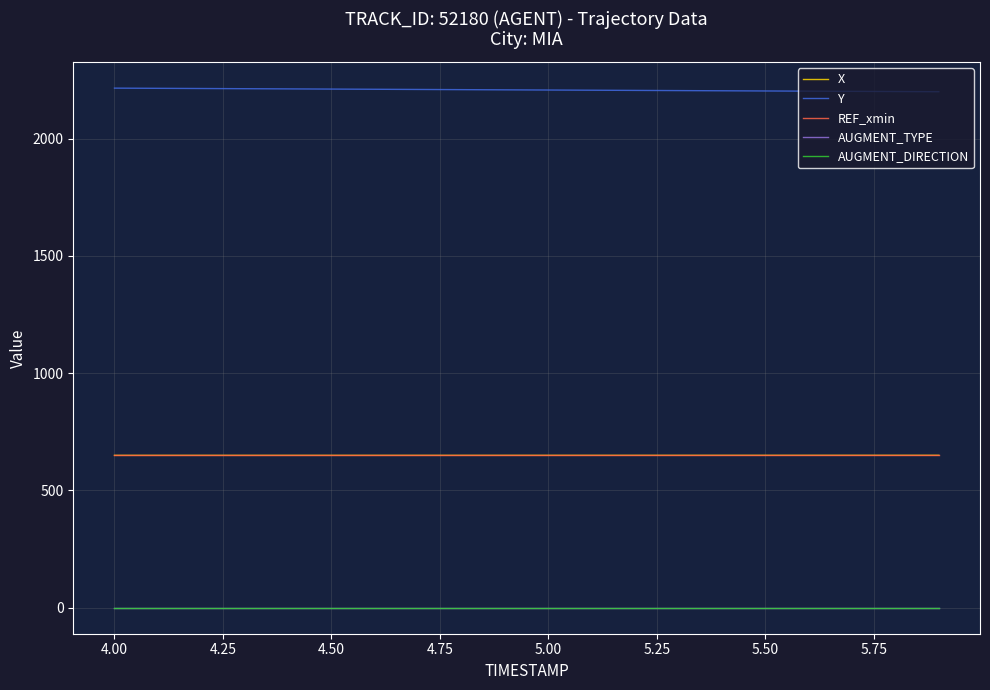

True or false: X and Y intersect in this chart.

False